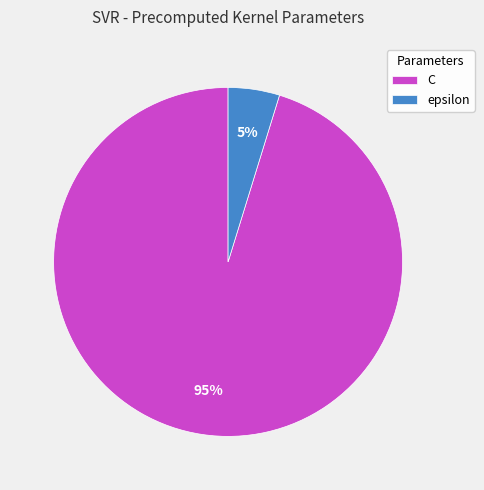

Does epsilon account for over 50% of the chart?

No